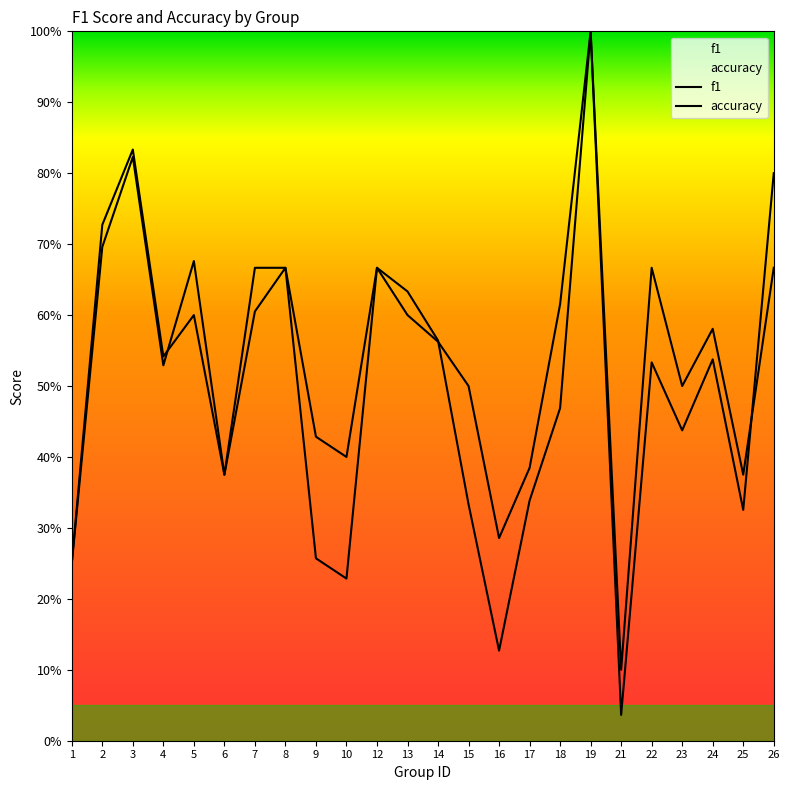

Rank the series by their maximum value, from highest to lowest.

f1, accuracy